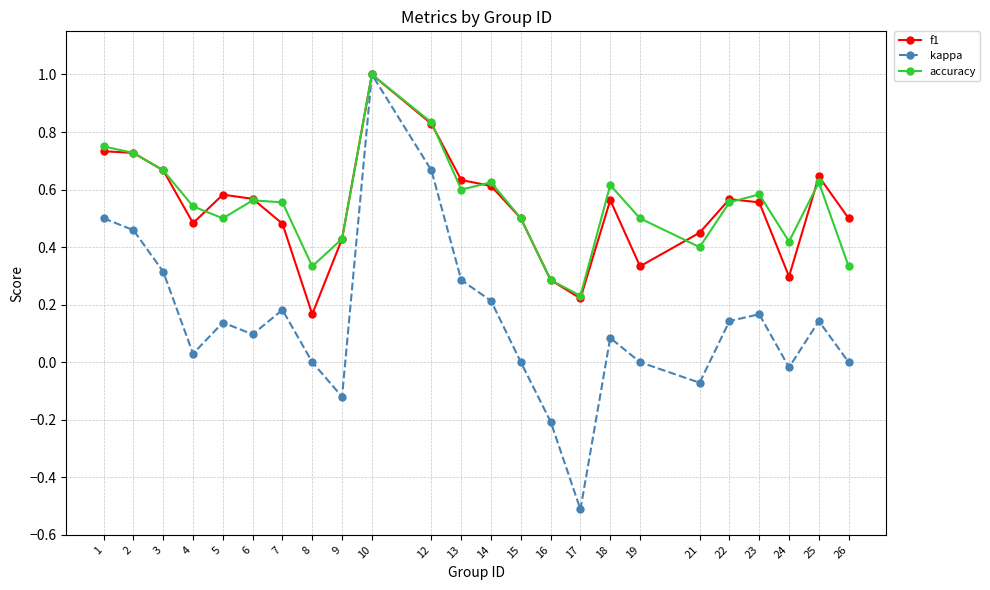

In f1, how many points are lower than both neighbors (excluding endpoints)?

5